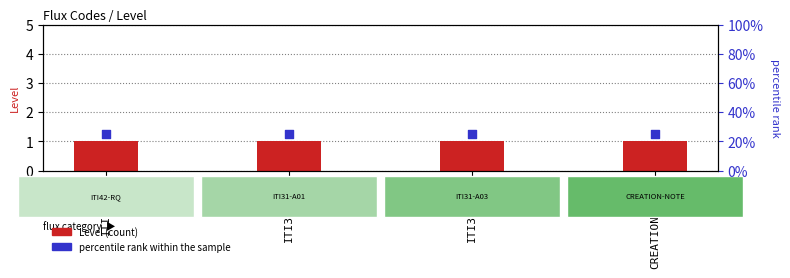

Which series has the largest Y range (max minus min)?

Level